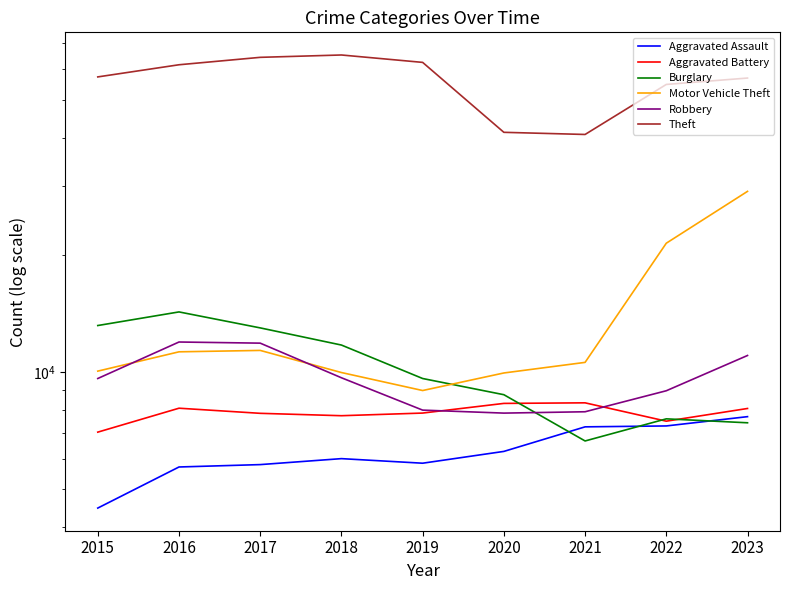

What is the minimum value for Robbery?

7855